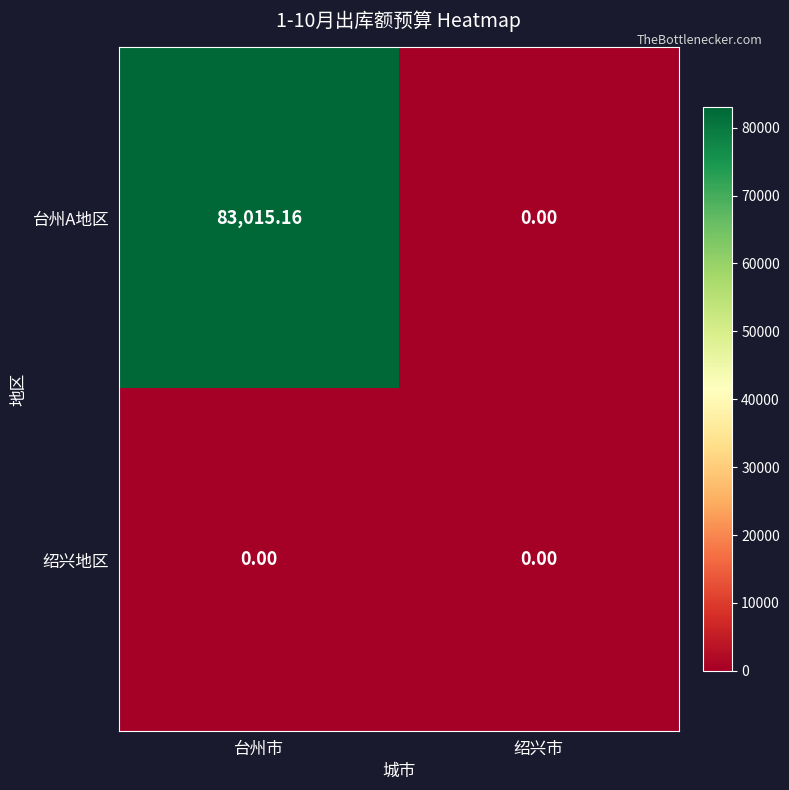

At which label does 台州A地区 first exceed 83015?

台州市